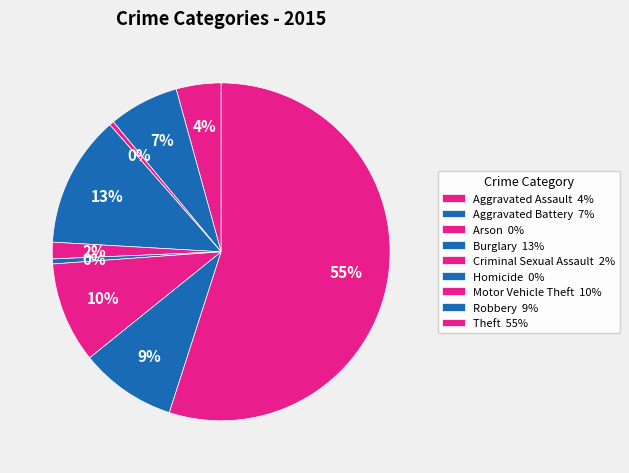

Rank the categories by value from highest to lowest.

Theft, Burglary, Motor Vehicle Theft, Robbery, Aggravated Battery, Aggravated Assault, Criminal Sexual Assault, Homicide, Arson